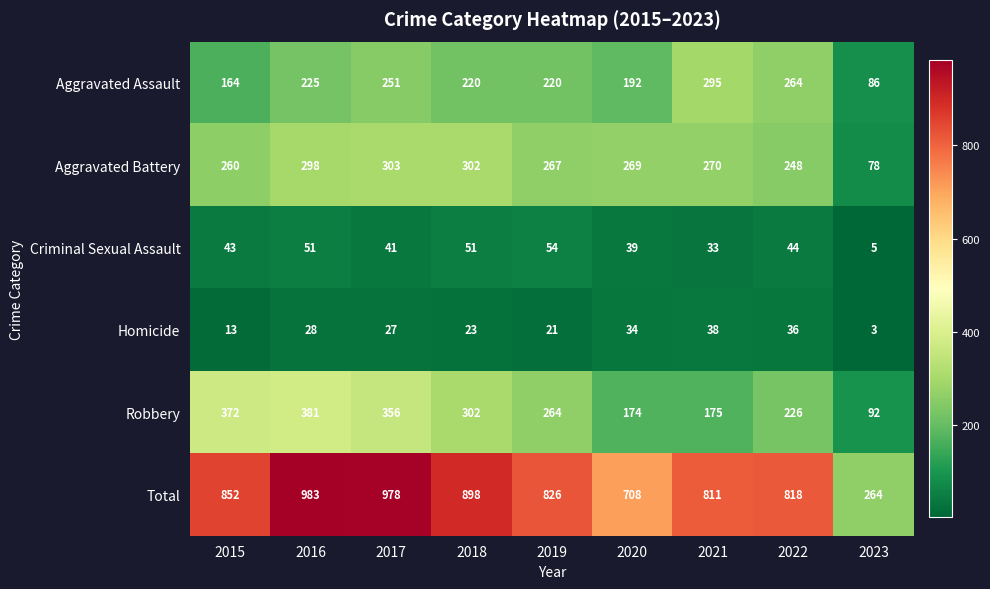

What is the total value across all series at 2016?

1966